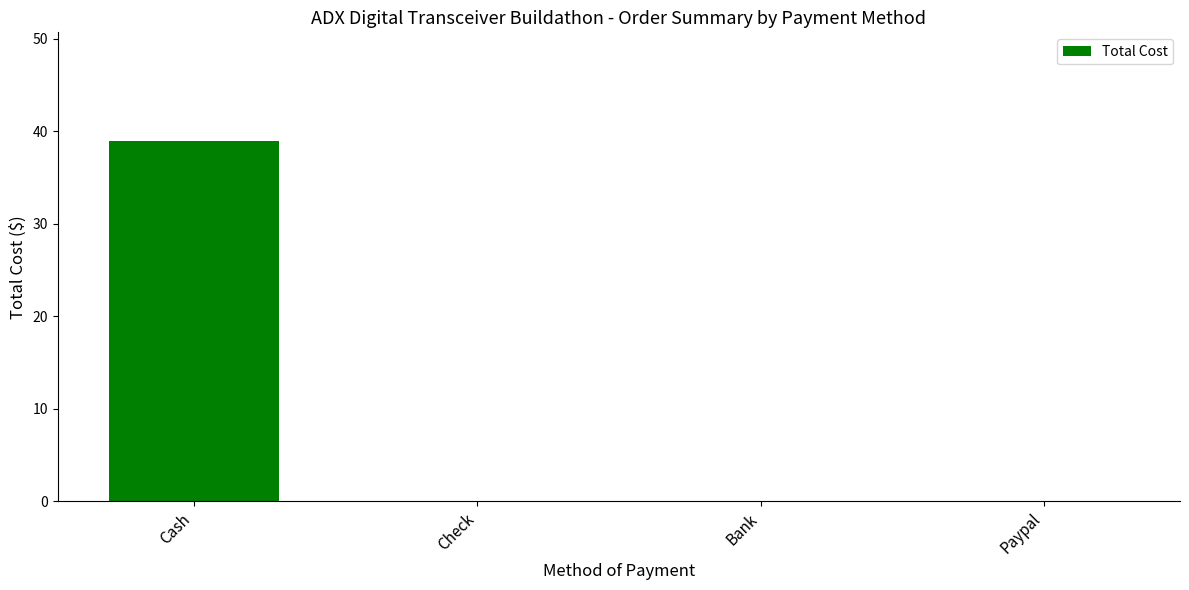

What is the sum of the values at Cash and Check?

39